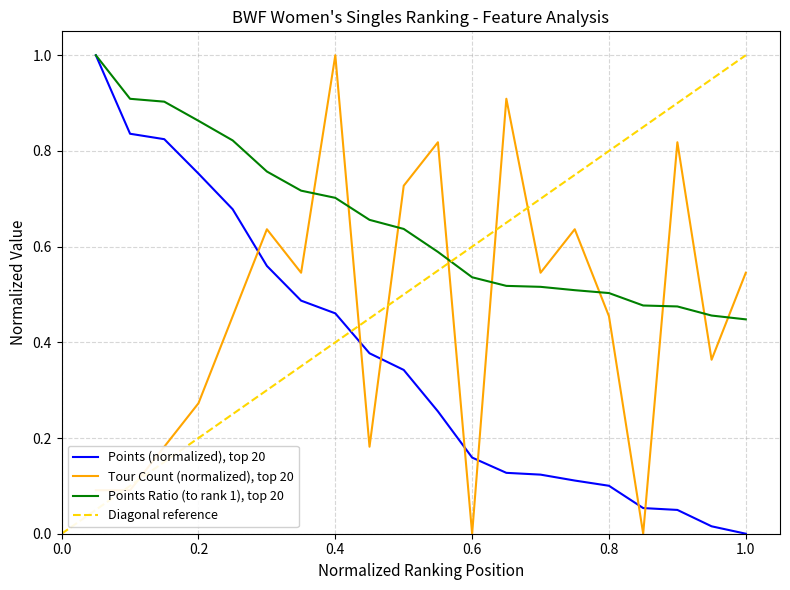

What is the maximum value for Points Ratio (to rank 1), top 20?

1.0